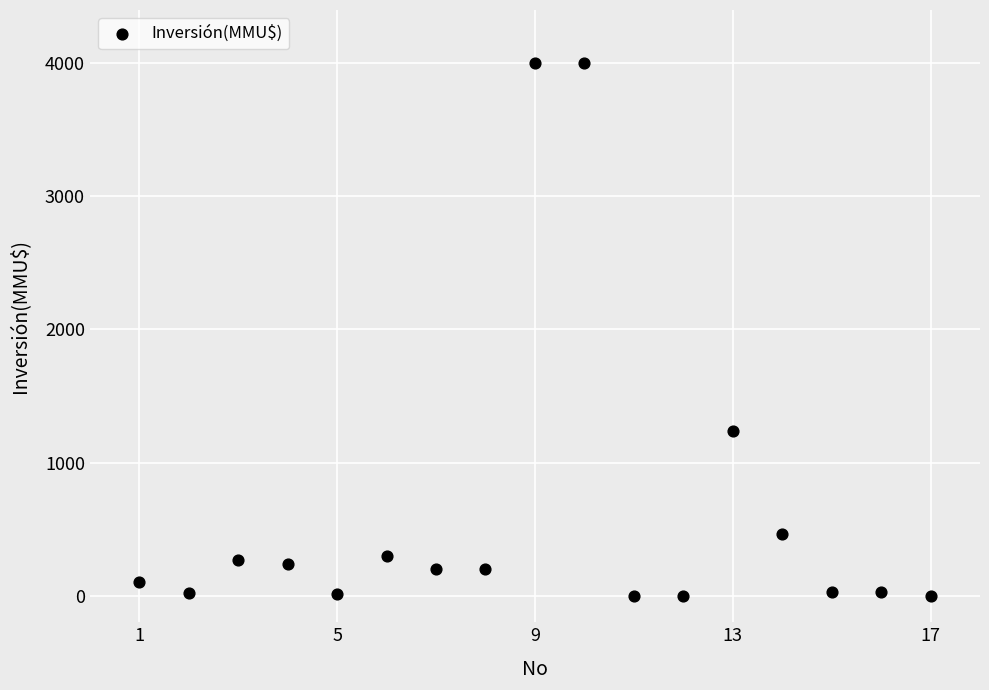

What is the range of Y values (max minus min)?

4000